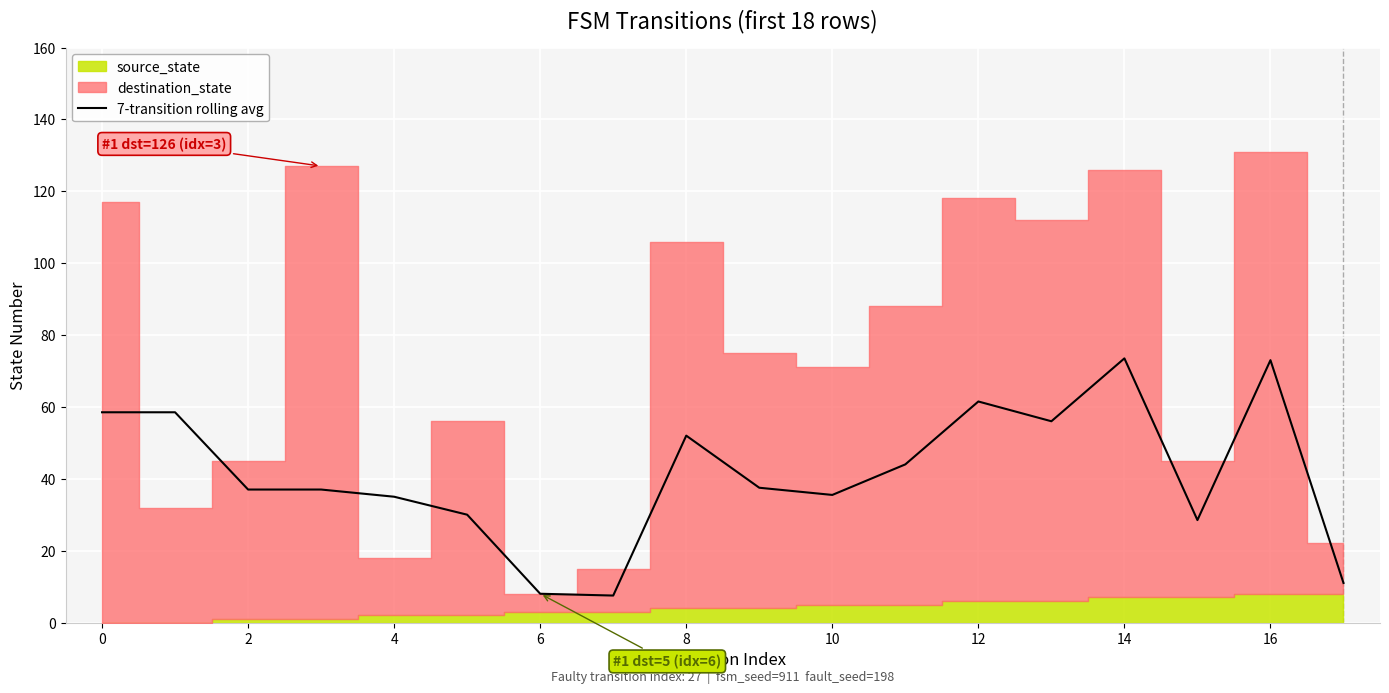

What is the maximum value for 7-transition rolling avg?

73.5